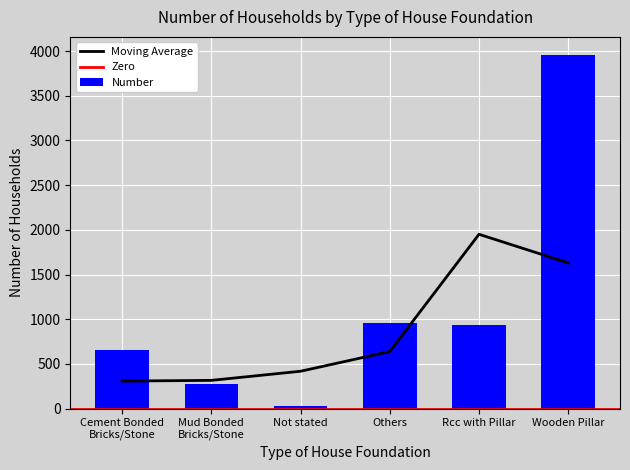

List the labels in order of value, largest first.

Wooden Pillar, Others, Rcc with Pillar, Cement Bonded
Bricks/Stone, Mud Bonded
Bricks/Stone, Not stated